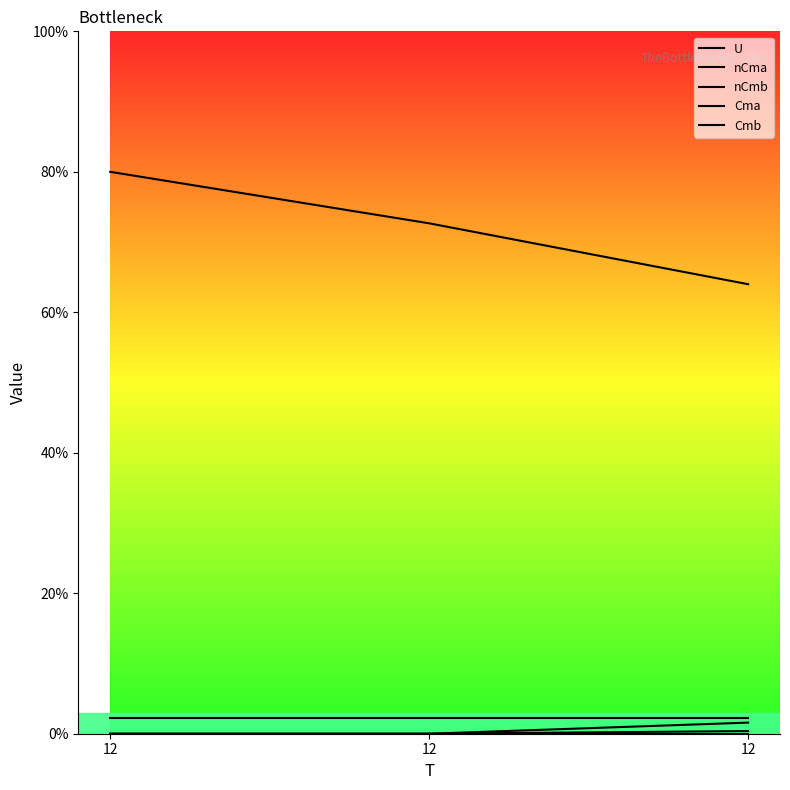

At how many categories does at least one series exceed 16?

3